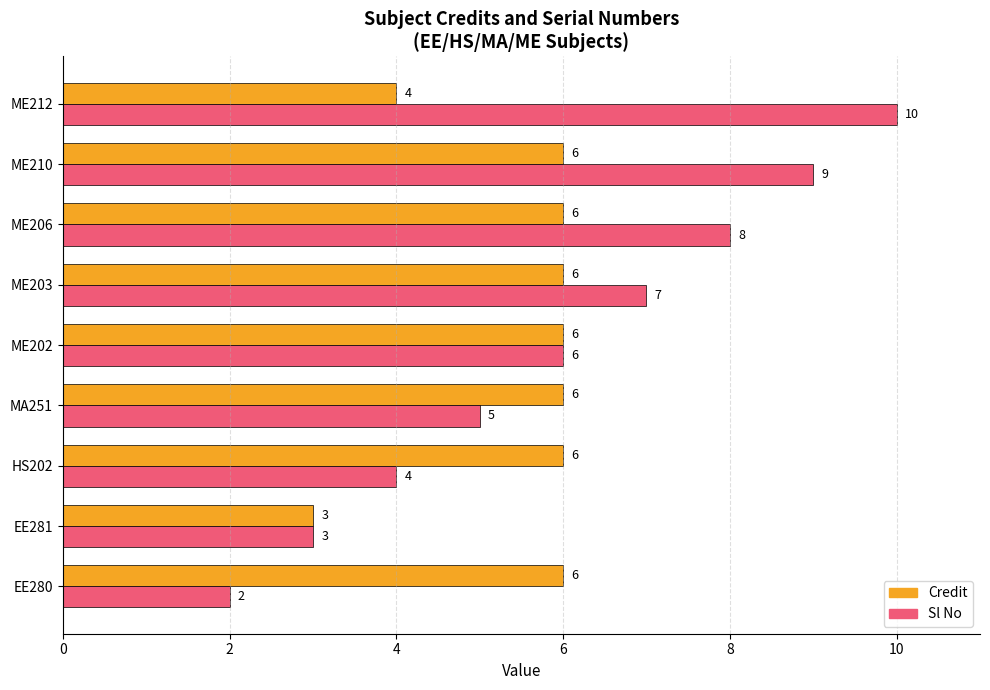

How many Credit values are between 6 and 7?

7